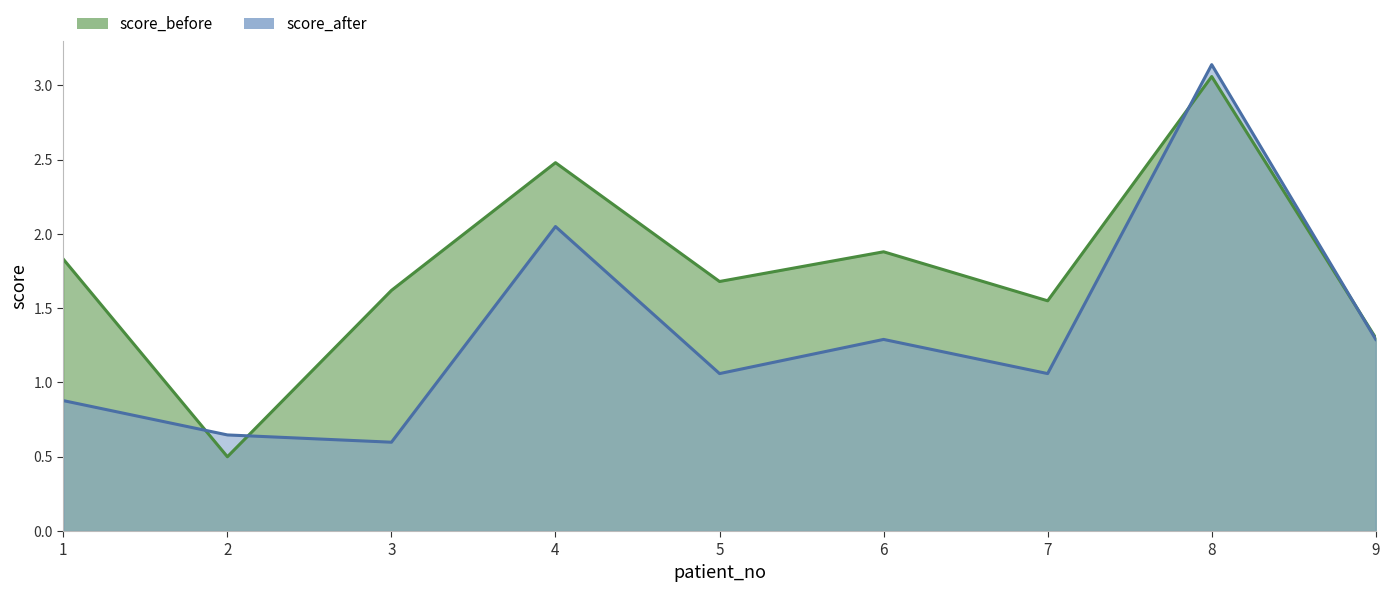

At 5, list the series in order from smallest to largest.

score_after, score_before